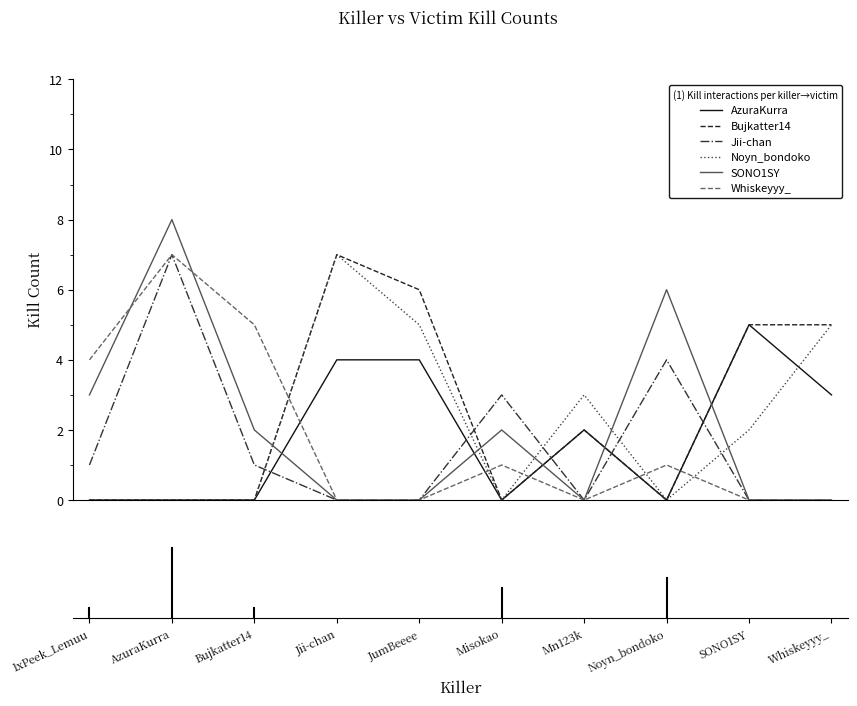

What is the highest value of the Jii-chan series?

7